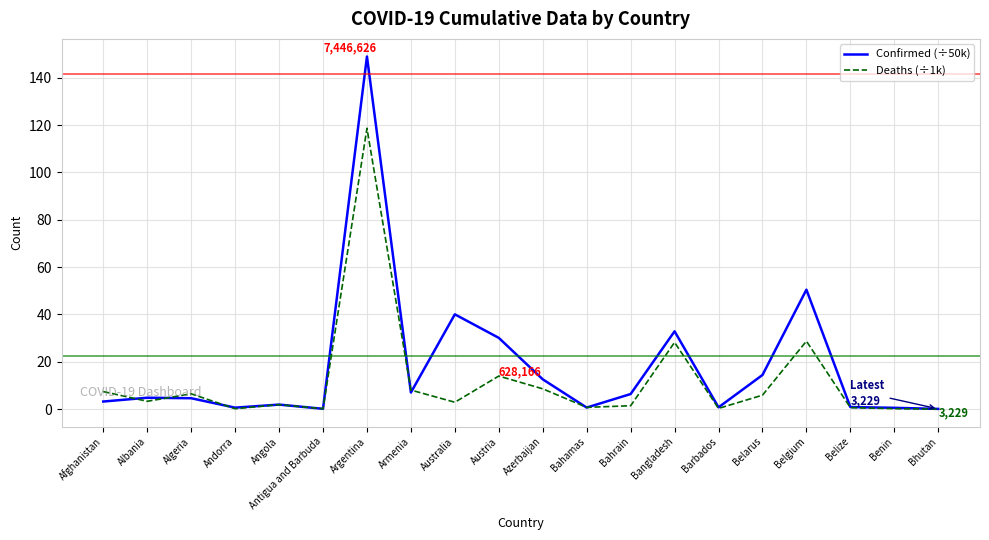

Is it true that Confirmed (÷50k) equals 14.4 at Belarus?

True